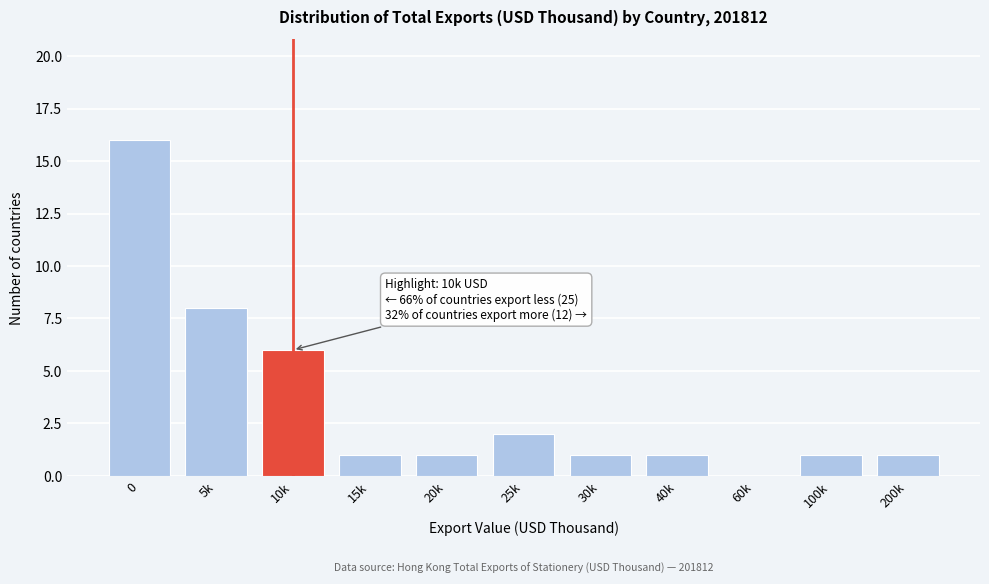

Reading left to right, what are all the values shown in this chart?

0=16	5k=8	10k=6	15k=1	20k=1	25k=2	30k=1	40k=1	60k=0	100k=1	200k=1